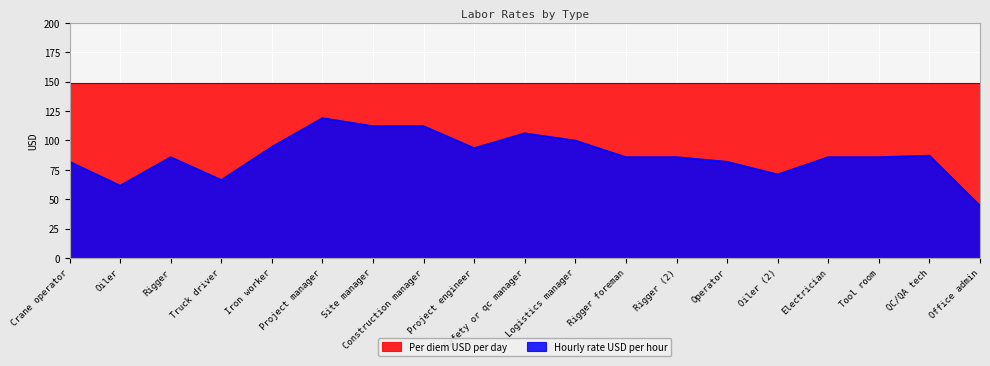

How many lines are shown in the chart?

2